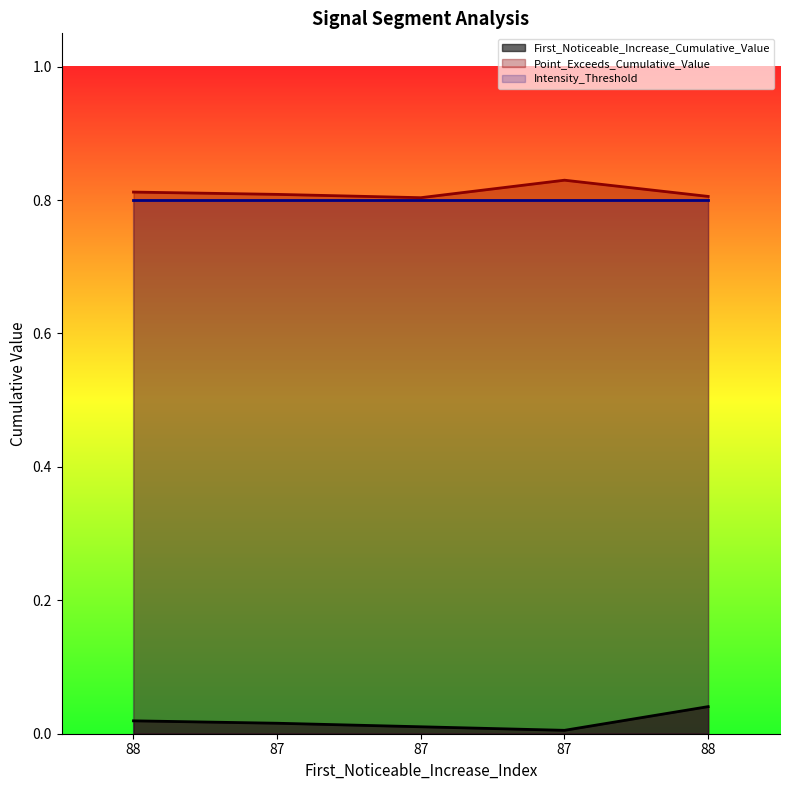

True or false: First_Noticeable_Increase_Cumulative_Value and Point_Exceeds_Cumulative_Value intersect in this chart.

False